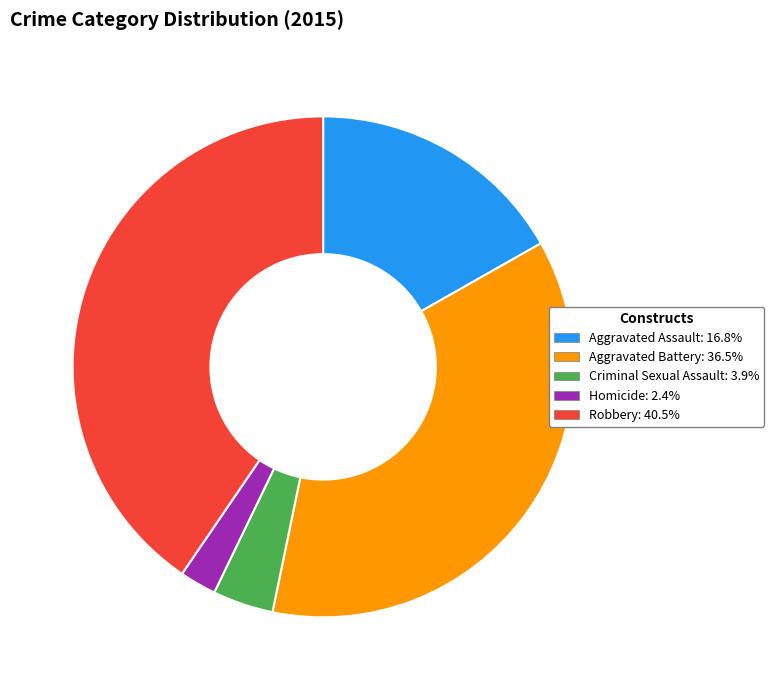

Which has a higher value, Aggravated Assault or Robbery?

Robbery